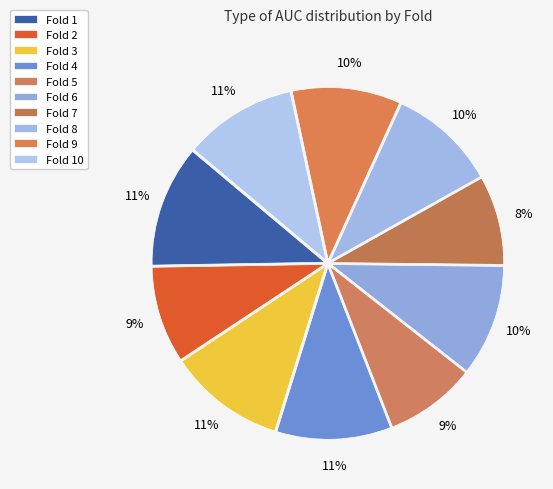

Is there a majority slice in this chart?

No